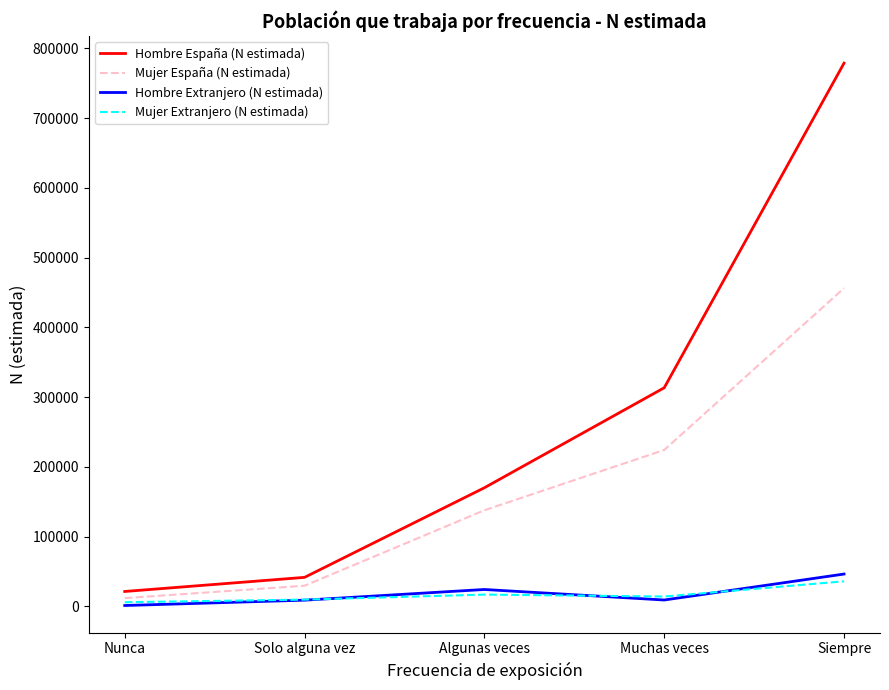

List the labels in order of Hombre España (N estimada) value, largest first.

Siempre, Muchas veces, Algunas veces, Solo alguna vez, Nunca